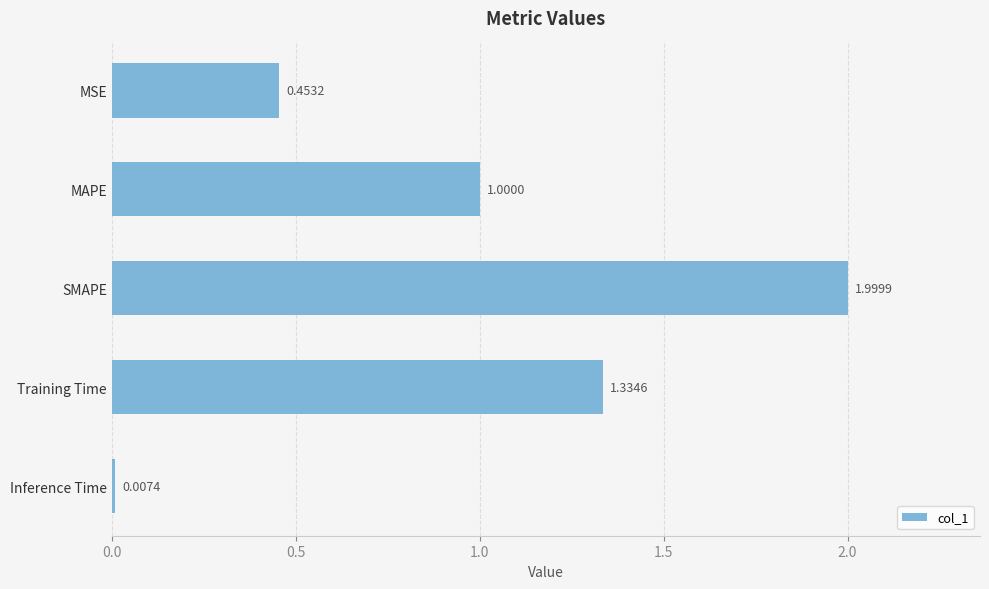

What is the change in value from MAPE to SMAPE?

+1.0